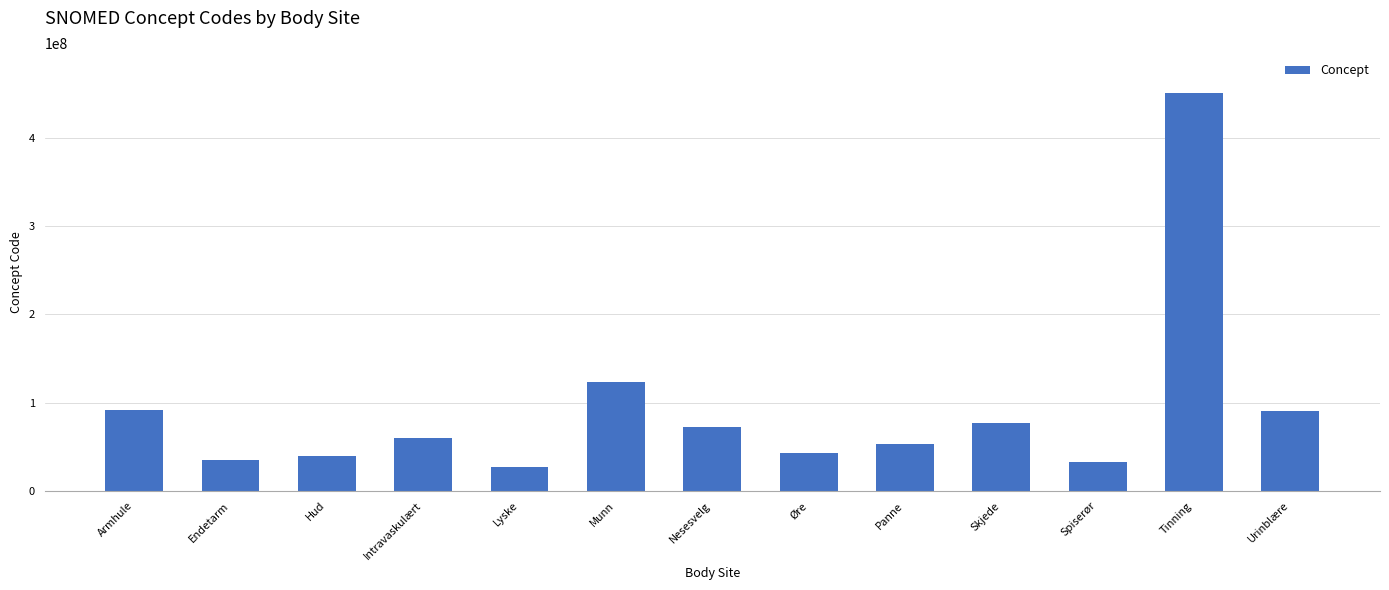

What is the approximate value at Øre?

42859004